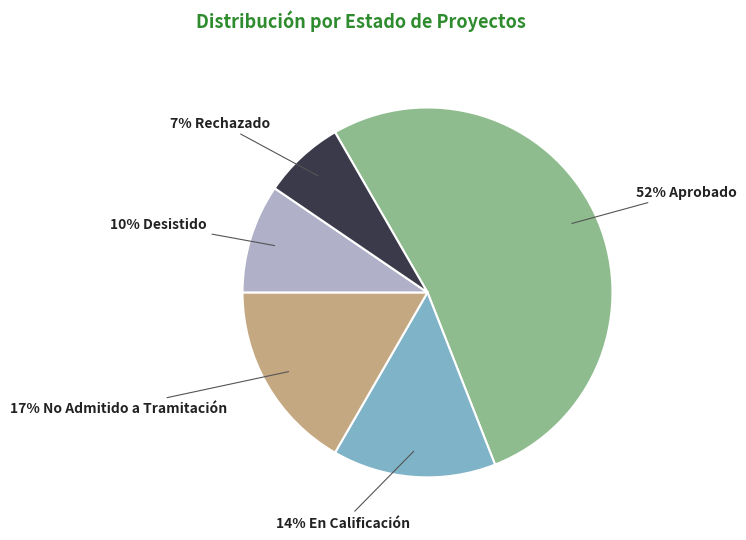

Which category has the biggest portion of the pie?

Aprobado